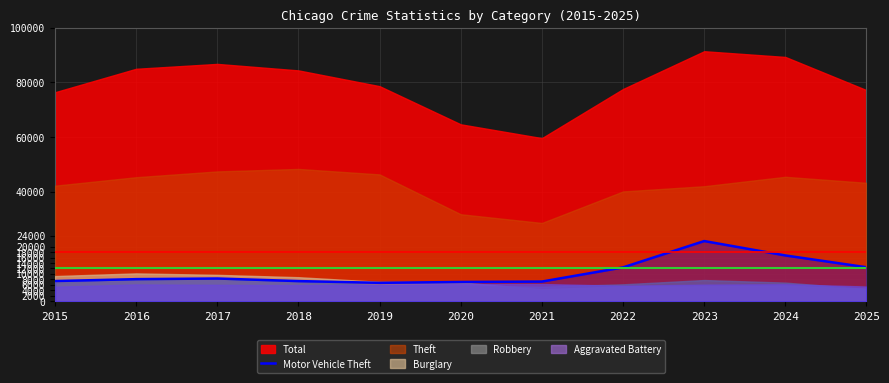

At which label is the value closest to 14381?

2025